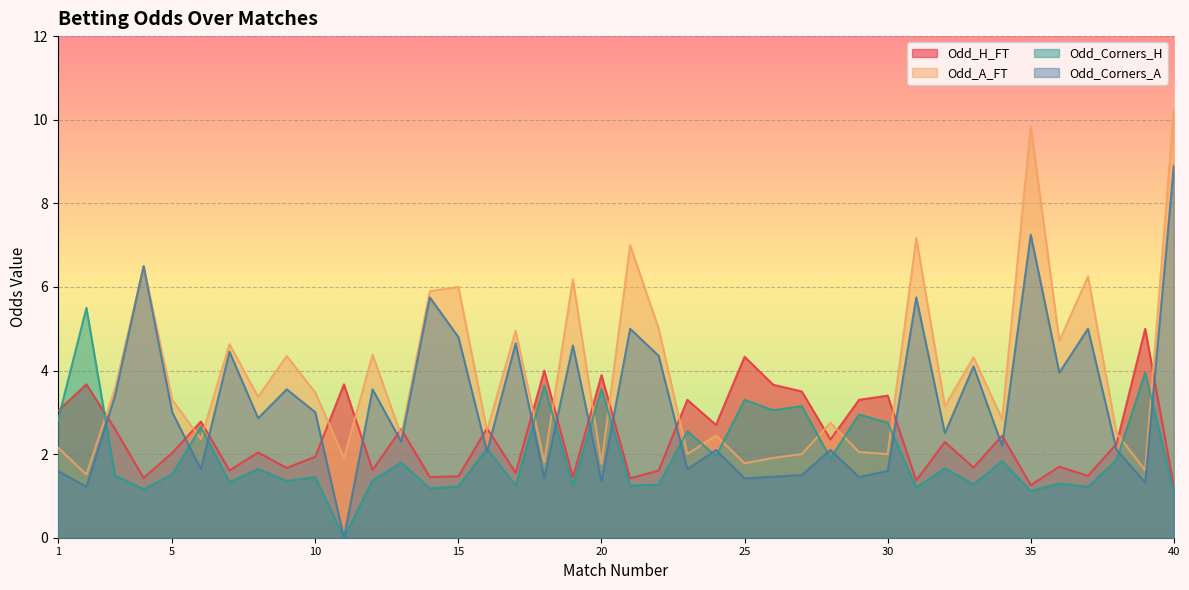

At which label is Odd_H_FT closest to 3?

1